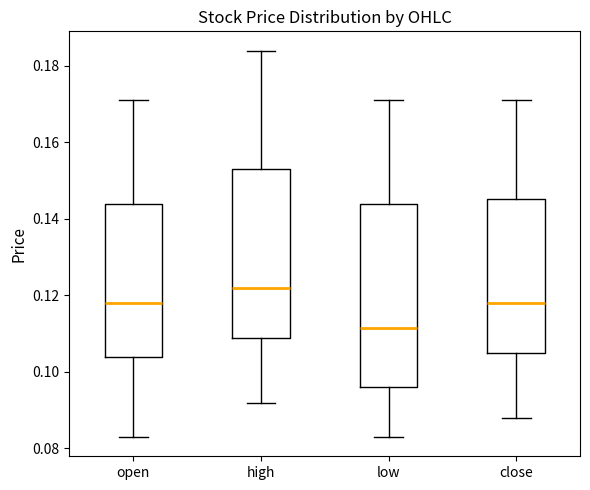

Which box is the tallest, from its lower edge to its upper edge?

low